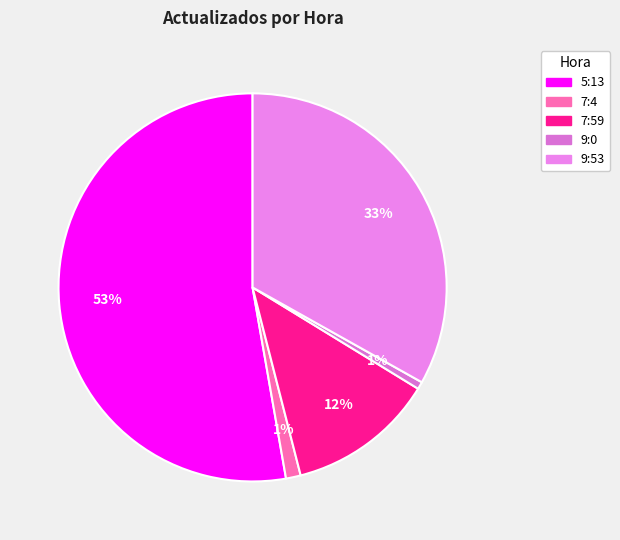

True or false: 9:53 accounts for 26% of the total.

False